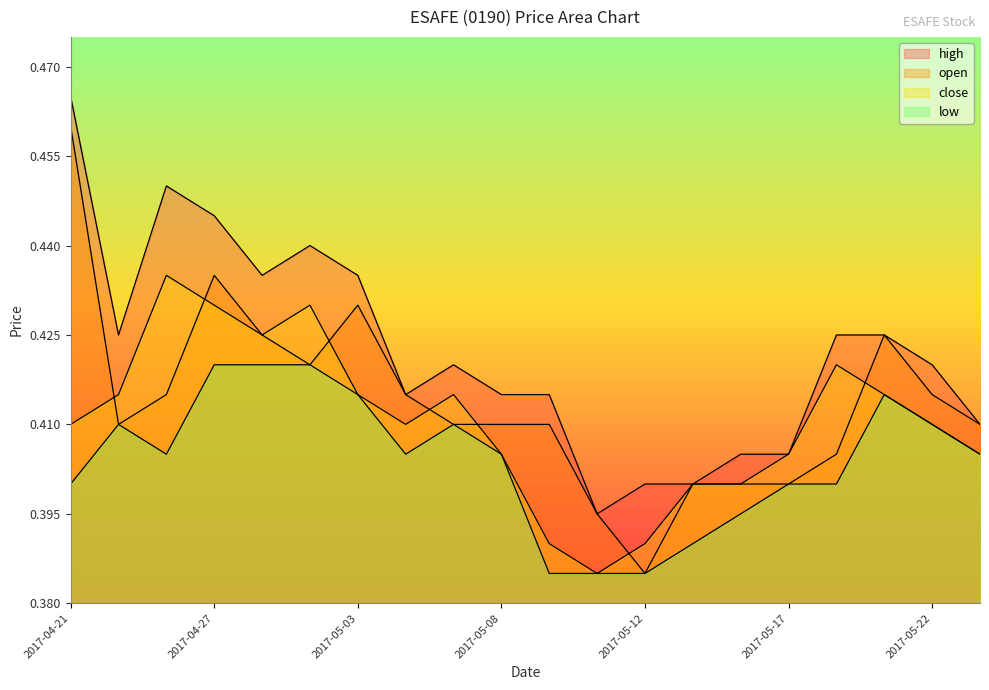

Reading left to right, what are all the values shown in this chart?

high: 2017-04-21=0.5	2017-04-25=0.4	2017-04-26=0.5	2017-04-27=0.4	2017-04-28=0.4	2017-05-02=0.4	2017-05-03=0.4	2017-05-04=0.4	2017-05-05=0.4	2017-05-08=0.4	2017-05-09=0.4	2017-05-11=0.4	2017-05-12=0.4	2017-05-15=0.4	2017-05-16=0.4	2017-05-17=0.4	2017-05-18=0.4	2017-05-19=0.4	2017-05-22=0.4	2017-05-23=0.4
open: 2017-04-21=0.5	2017-04-25=0.4	2017-04-26=0.4	2017-04-27=0.4	2017-04-28=0.4	2017-05-02=0.4	2017-05-03=0.4	2017-05-04=0.4	2017-05-05=0.4	2017-05-08=0.4	2017-05-09=0.4	2017-05-11=0.4	2017-05-12=0.4	2017-05-15=0.4	2017-05-16=0.4	2017-05-17=0.4	2017-05-18=0.4	2017-05-19=0.4	2017-05-22=0.4	2017-05-23=0.4
close: 2017-04-21=0.4	2017-04-25=0.4	2017-04-26=0.4	2017-04-27=0.4	2017-04-28=0.4	2017-05-02=0.4	2017-05-03=0.4	2017-05-04=0.4	2017-05-05=0.4	2017-05-08=0.4	2017-05-09=0.4	2017-05-11=0.4	2017-05-12=0.4	2017-05-15=0.4	2017-05-16=0.4	2017-05-17=0.4	2017-05-18=0.4	2017-05-19=0.4	2017-05-22=0.4	2017-05-23=0.4
low: 2017-04-21=0.4	2017-04-25=0.4	2017-04-26=0.4	2017-04-27=0.4	2017-04-28=0.4	2017-05-02=0.4	2017-05-03=0.4	2017-05-04=0.4	2017-05-05=0.4	2017-05-08=0.4	2017-05-09=0.4	2017-05-11=0.4	2017-05-12=0.4	2017-05-15=0.4	2017-05-16=0.4	2017-05-17=0.4	2017-05-18=0.4	2017-05-19=0.4	2017-05-22=0.4	2017-05-23=0.4